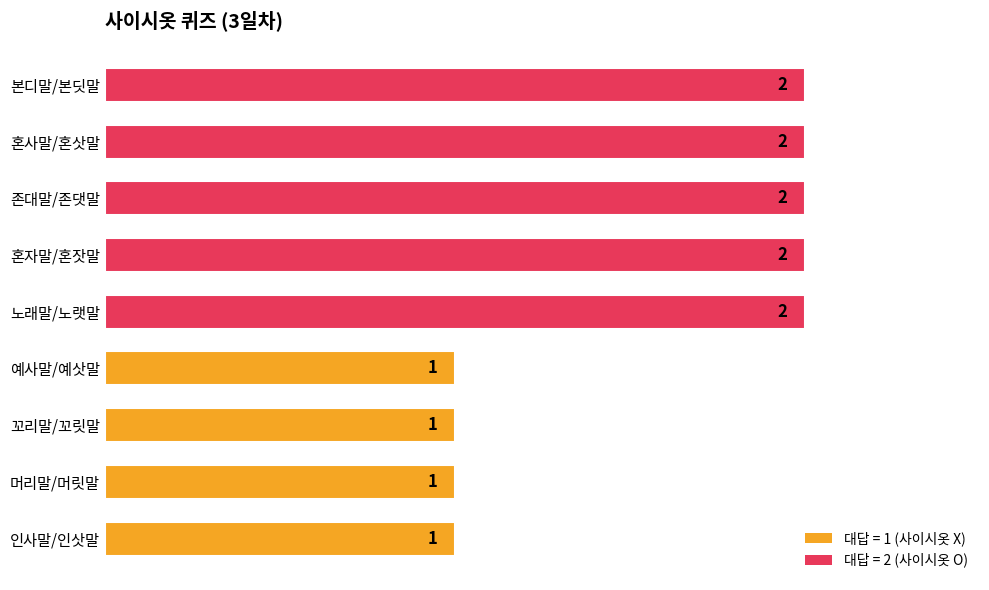

How many distinct data groups are displayed?

1